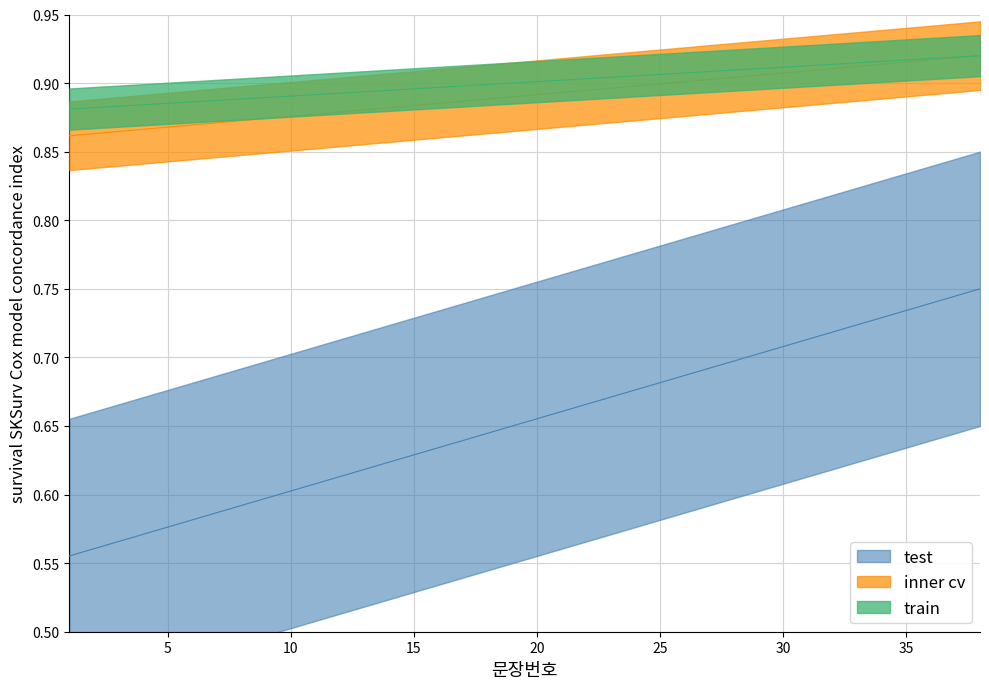

Is it true that inner cv equals 0.9 at 18?

False